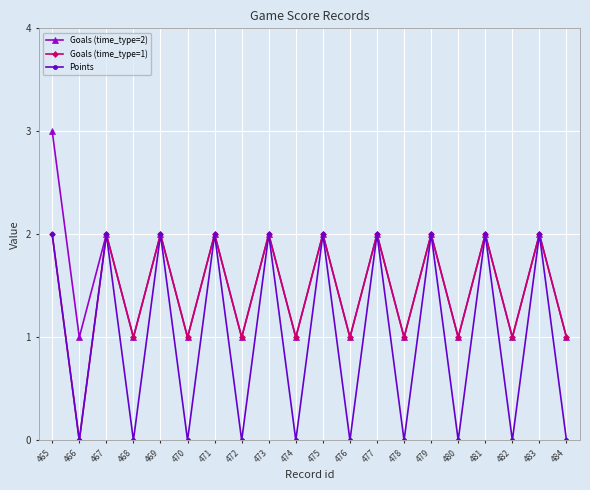

What is the value of the Goals (time_type=1) point at the 15th from the left?

2